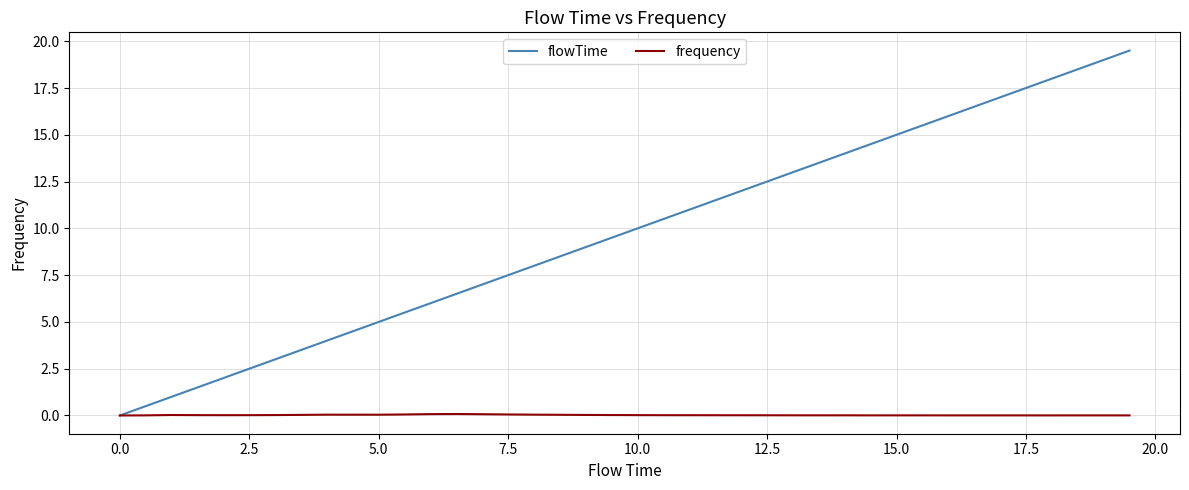

What is the maximum value shown in the chart?

19.5